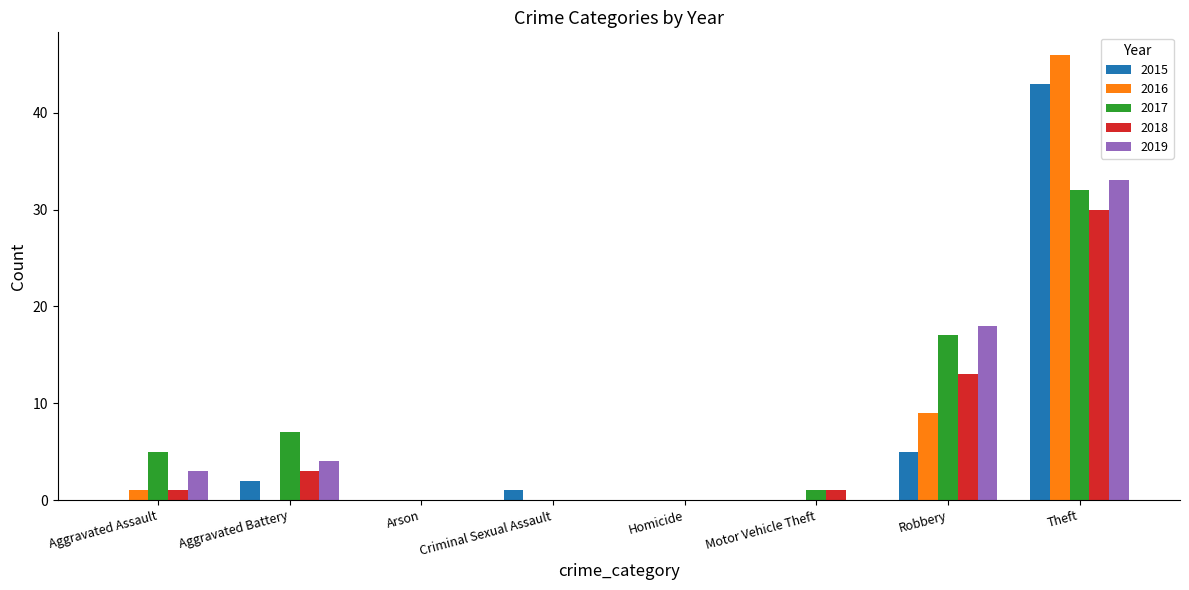

How many categories are shown in the chart?

8